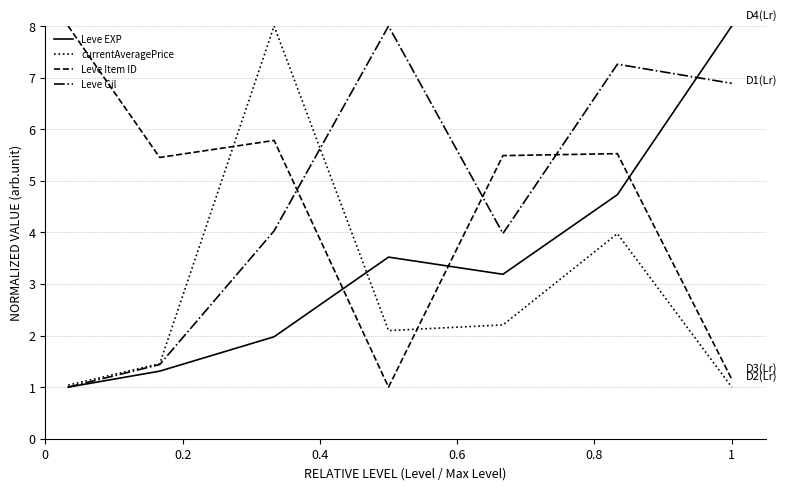

Which series ends up on top after the final intersection of Leve Gil and Leve Item ID?

Leve Gil